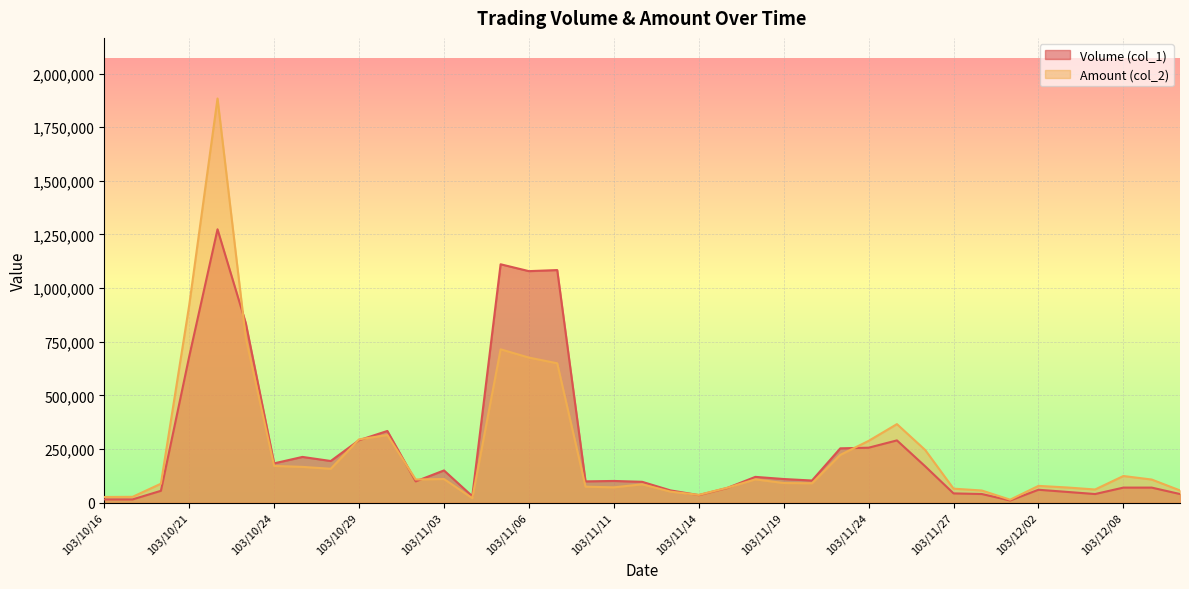

Where does the Amount (col_2) series first go above 107600?

103/10/21